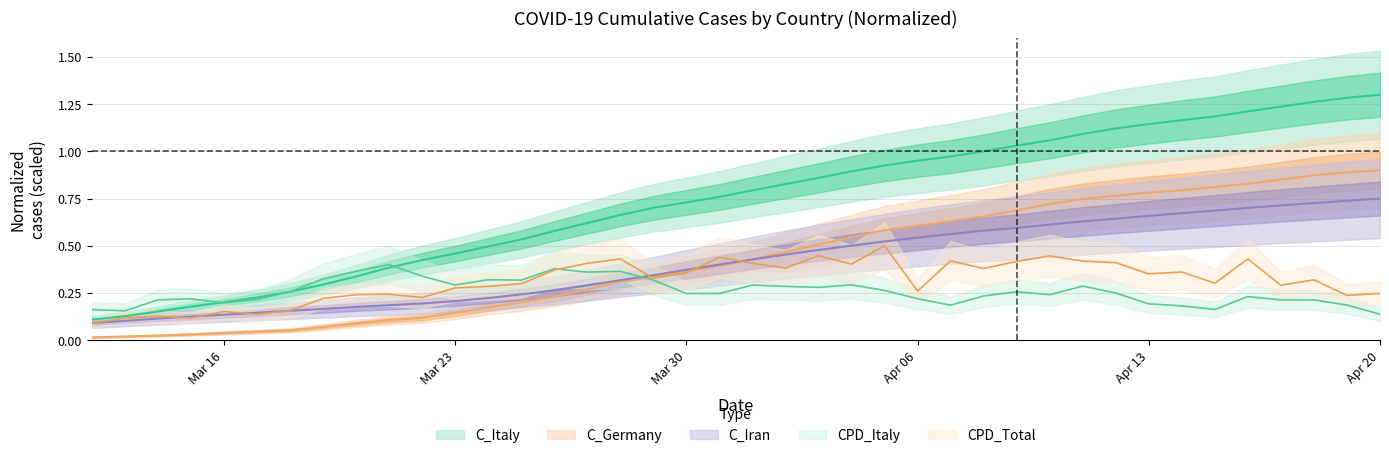

At which category is the sum across all series the highest?

16-04-20